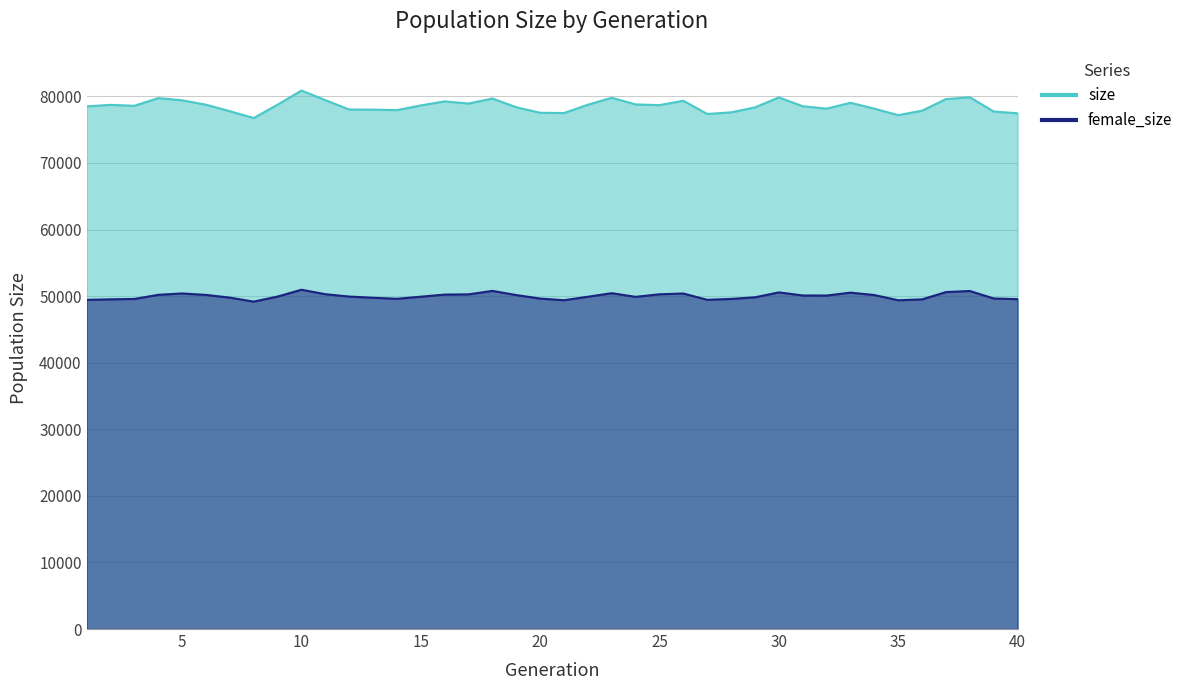

Rank the series by their maximum value, from highest to lowest.

size, female_size